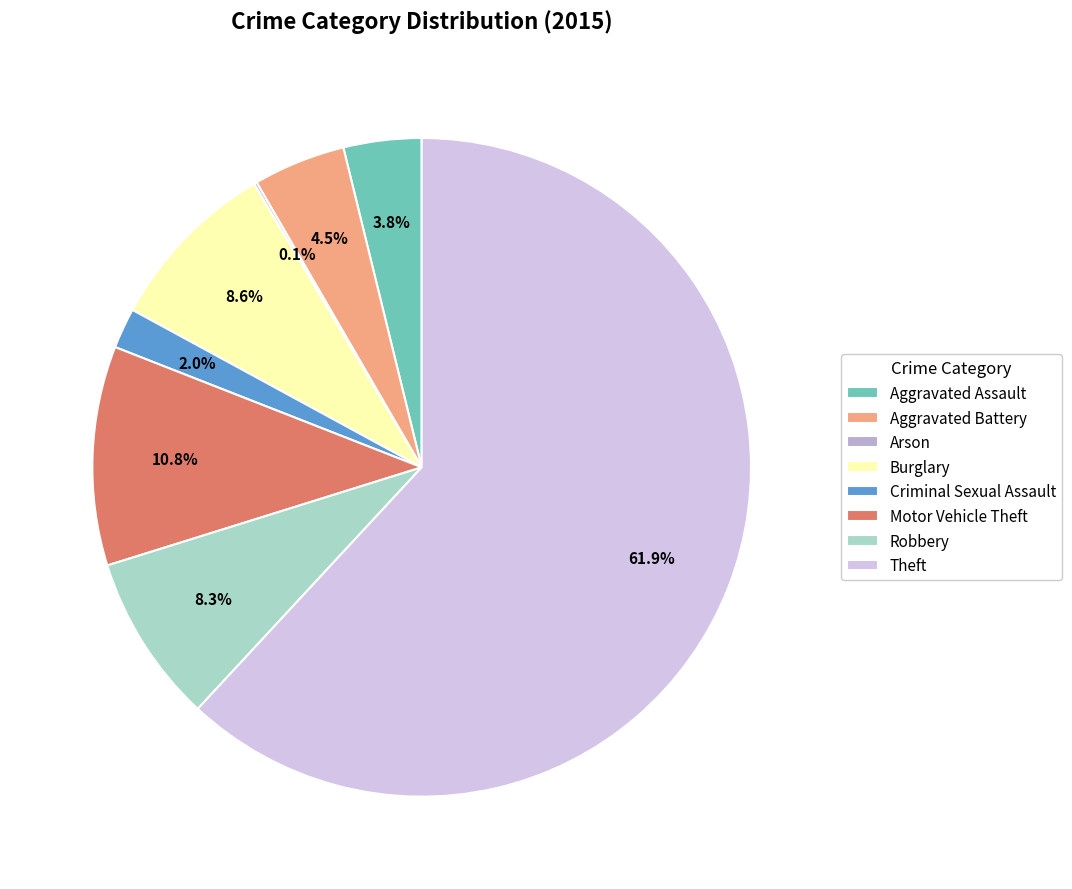

To the nearest percent, what is the average slice percentage?

12%